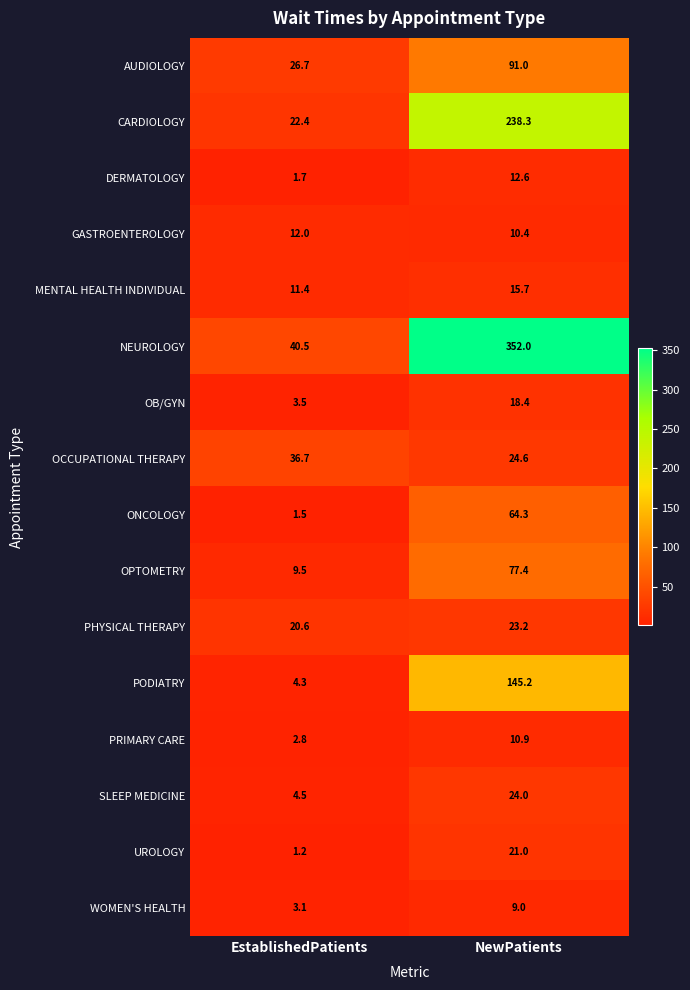

Is it true that PODIATRY equals 4.3 at EstablishedPatients?

True